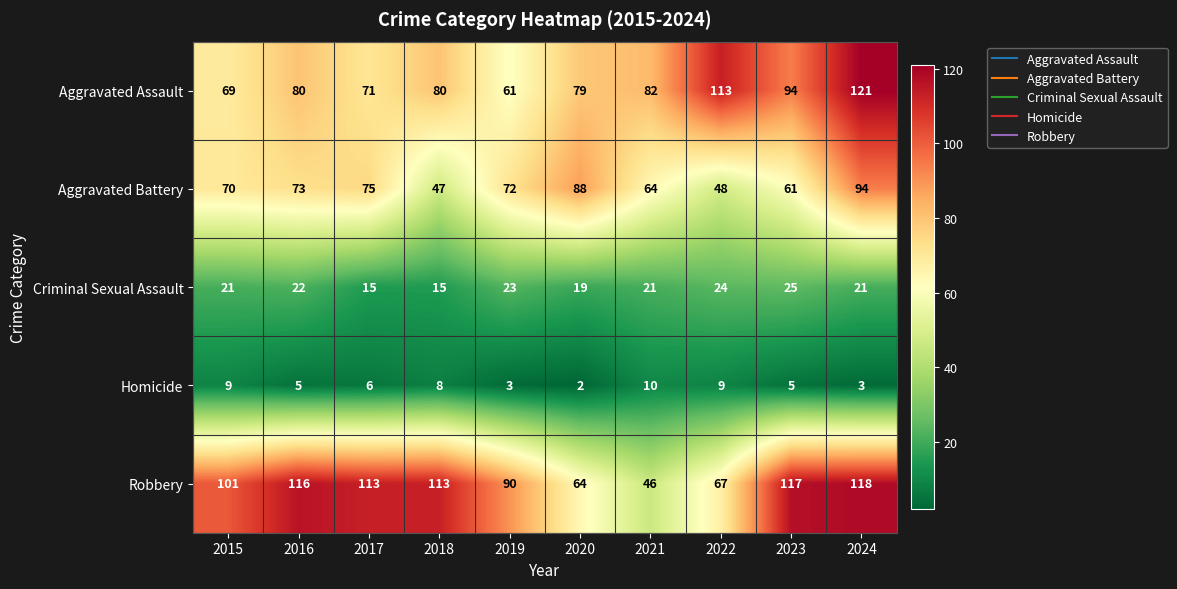

Where is Aggravated Battery nearest to the value 70?

2015